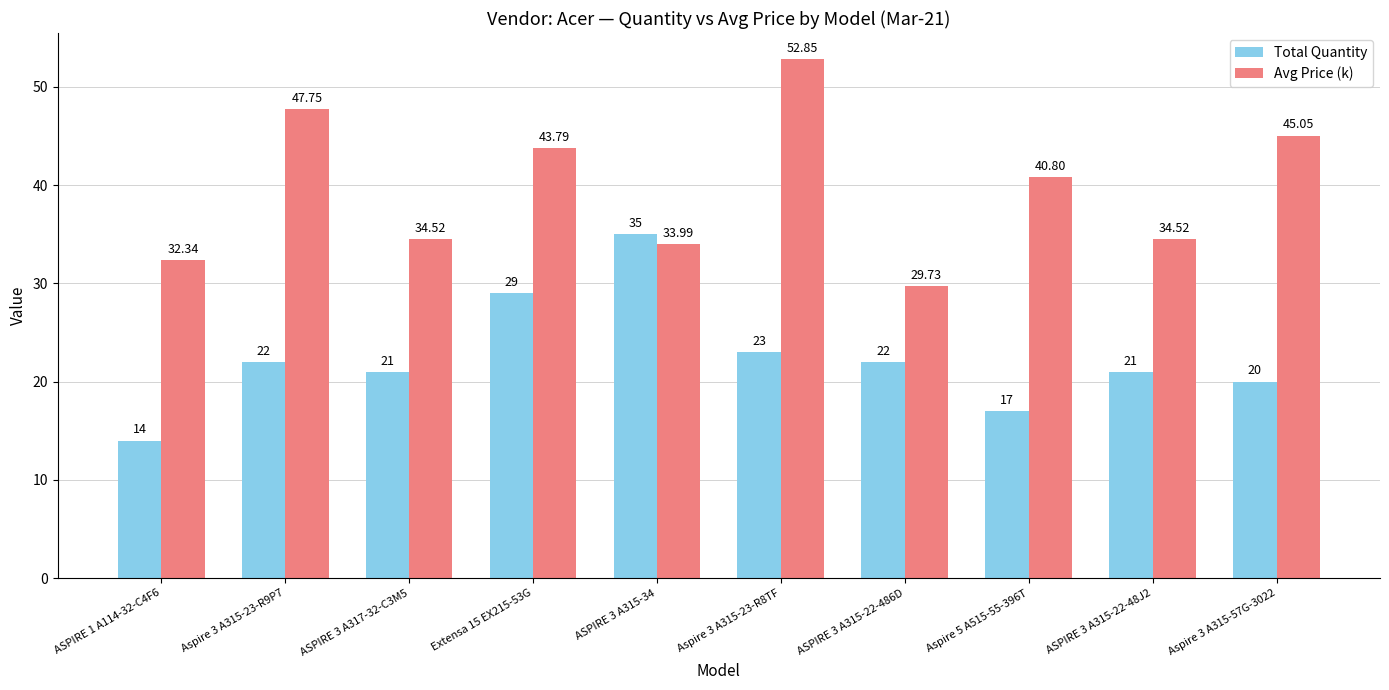

Is it true that Total Quantity equals 14.0 at ASPIRE 1 A114-32-C4F6?

True